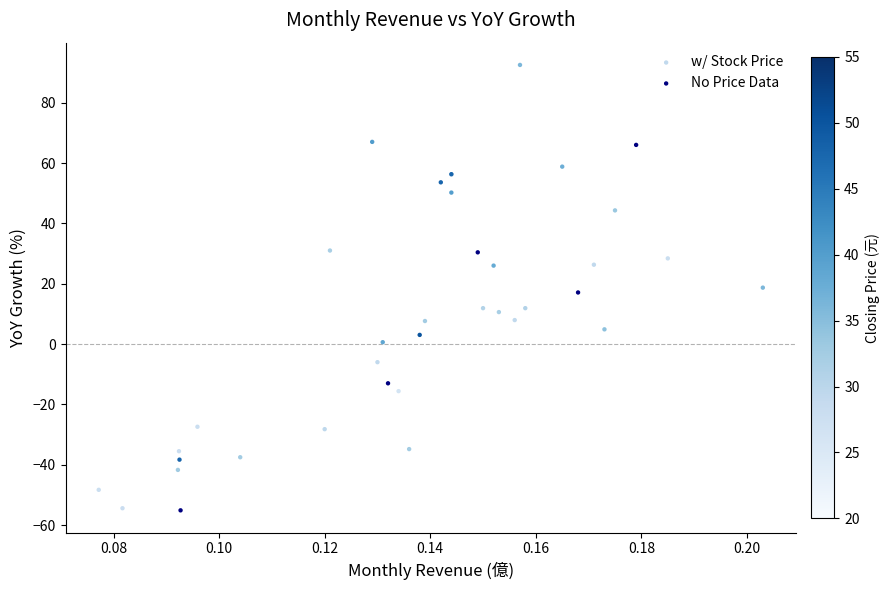

What are all the series names shown in the legend?

w/ Stock Price, No Price Data